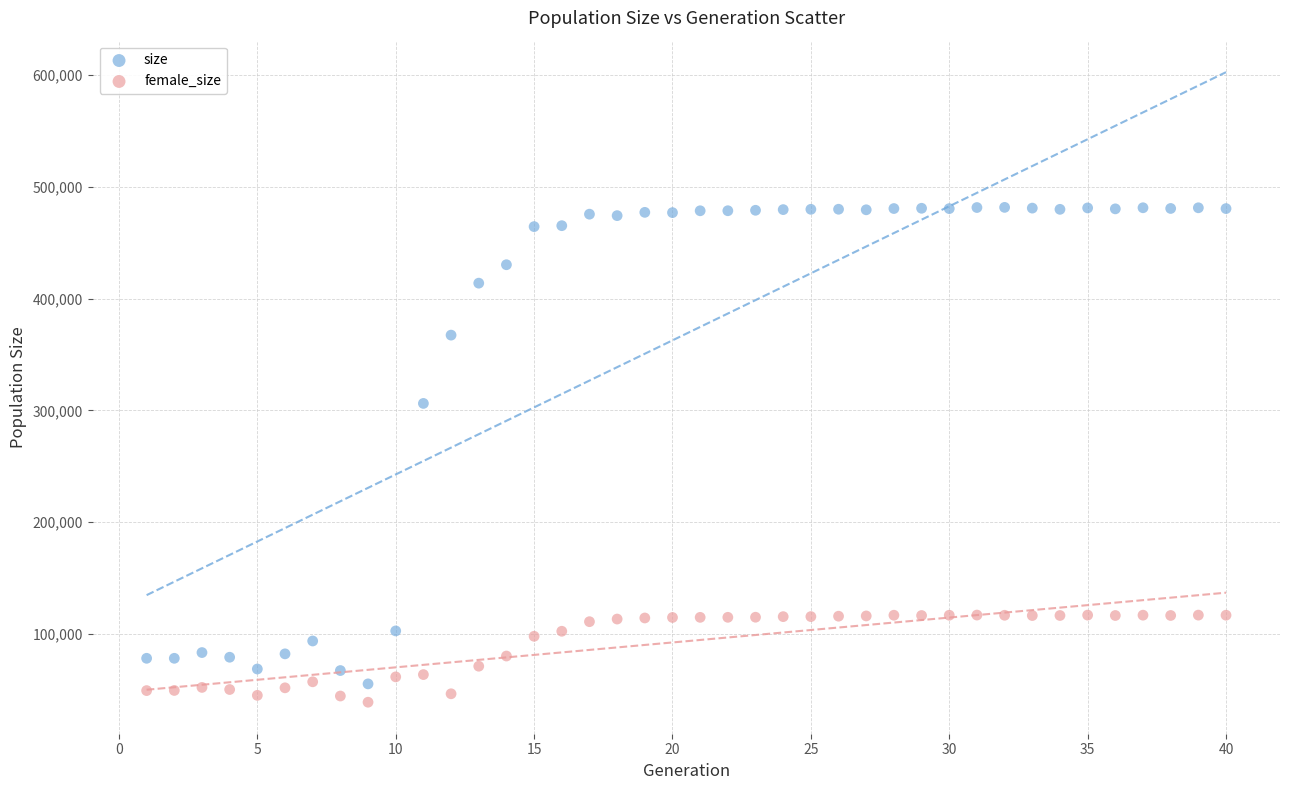

Which series contains the lowest Y value?

female_size